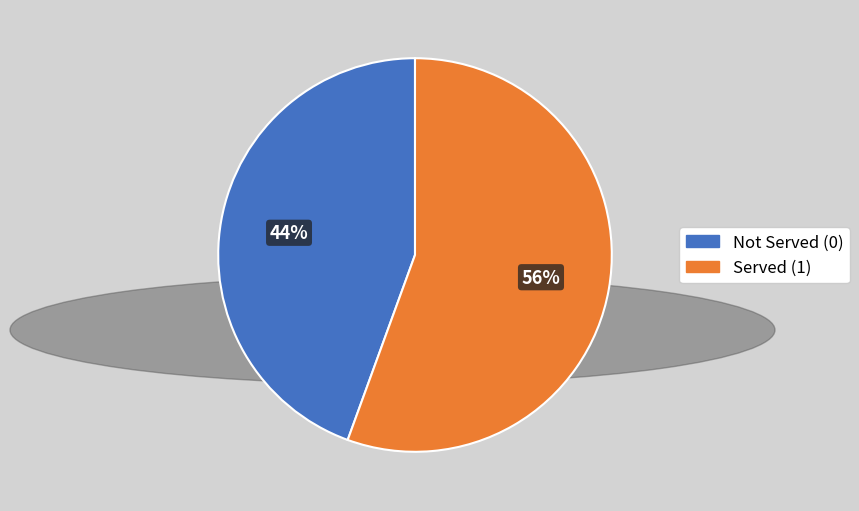

To the nearest percent, what is the average slice percentage?

50%